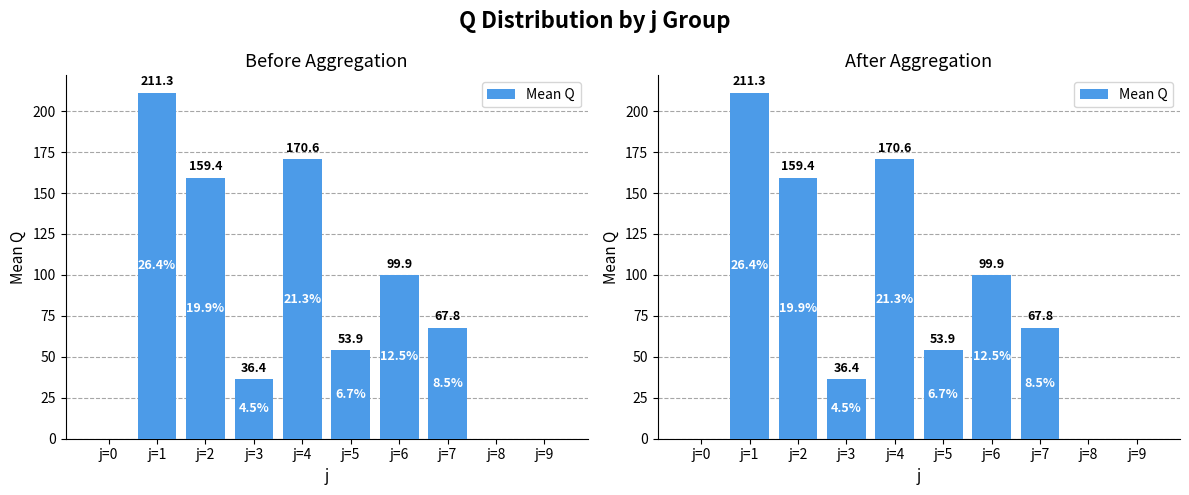

How many values are below 67?

5